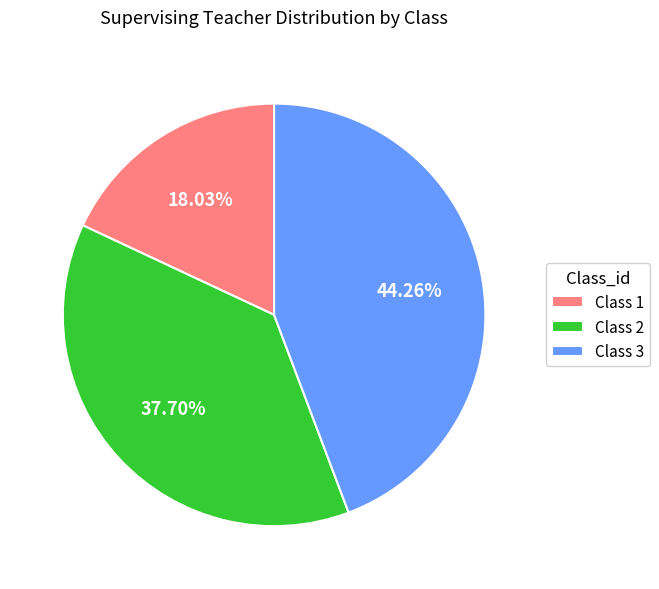

Which has a higher value, Class 1 or Class 3?

Class 3